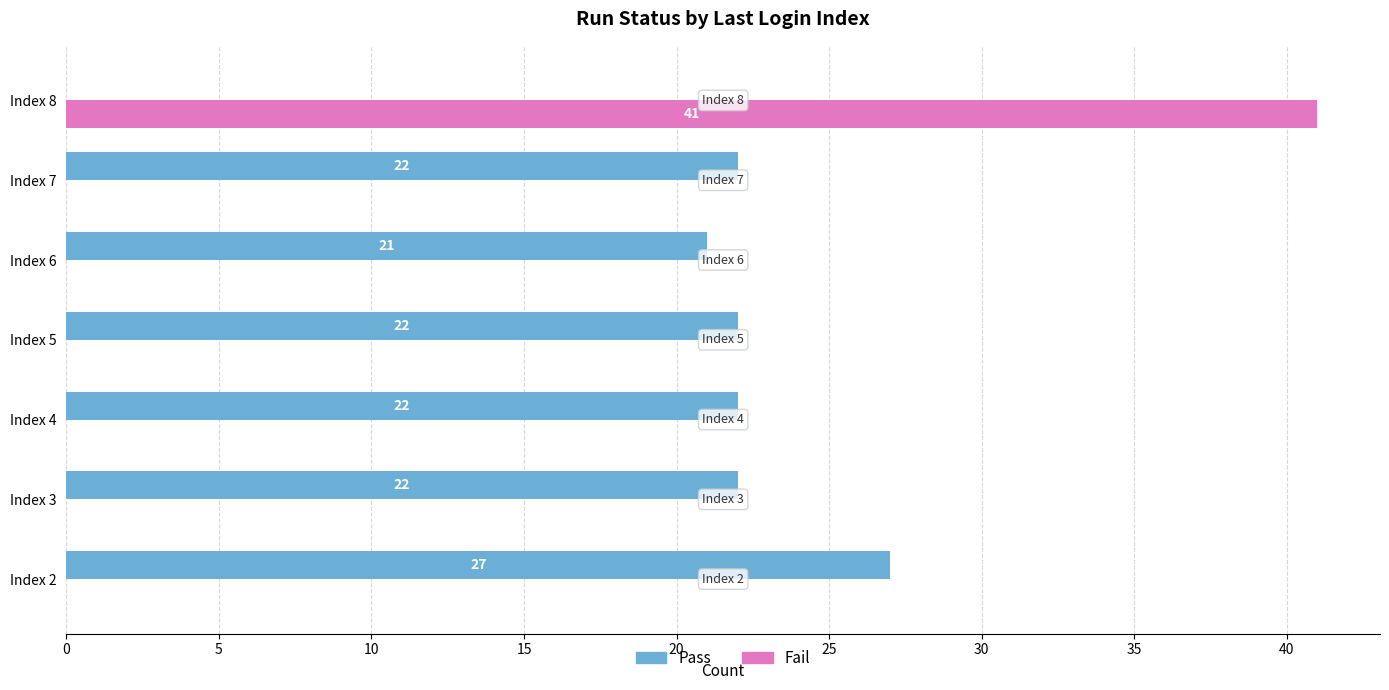

Count the number of data series in this chart.

2